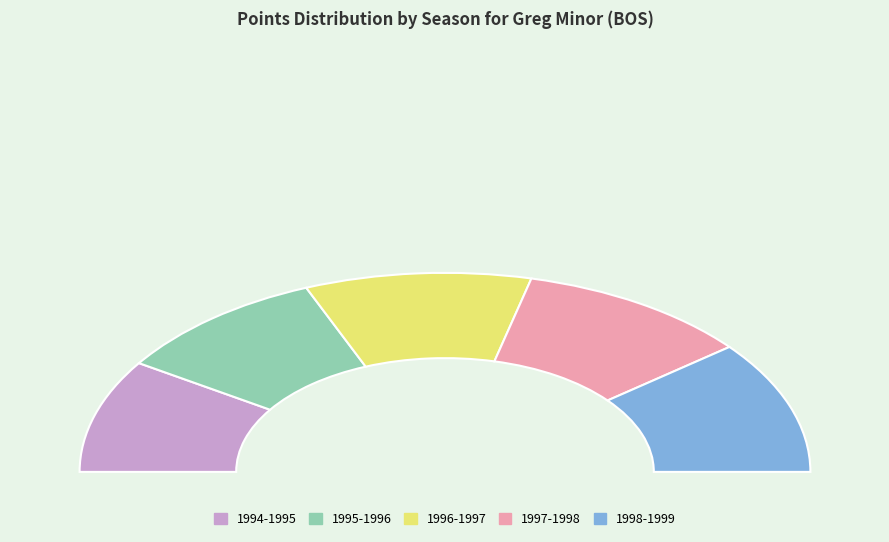

The 1997-1998 slice represents 8% of the pie. True or false?

False